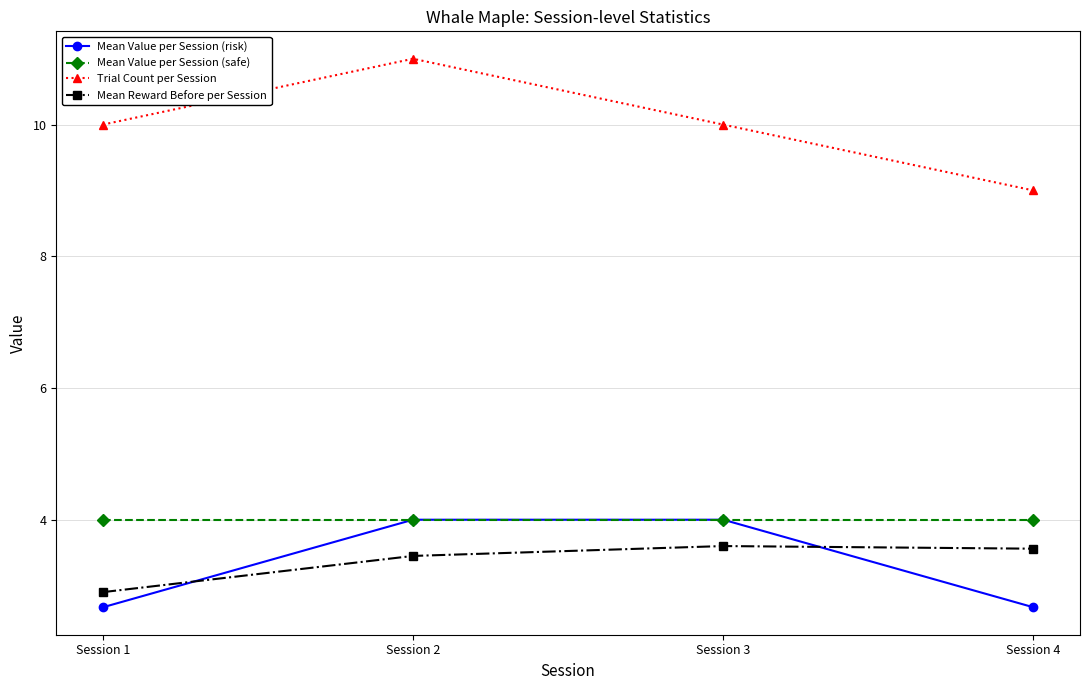

What is the value of the Mean Value per Session (safe) point at the 1st from the left?

4.0